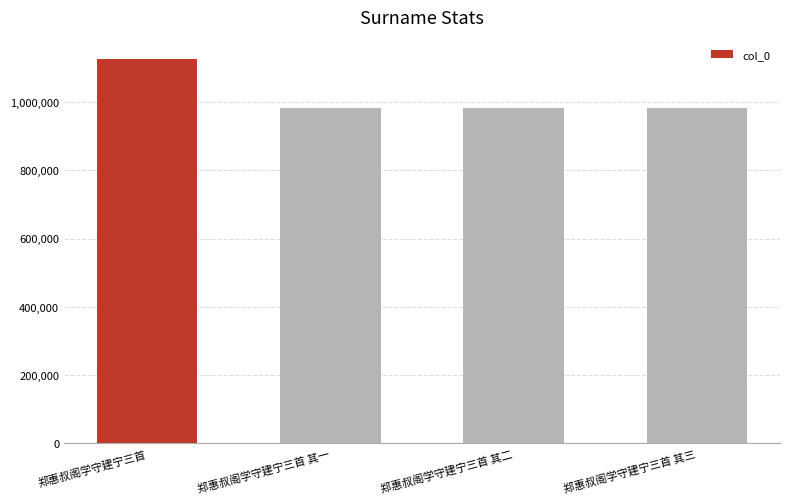

What is the sum of all values?

4077684